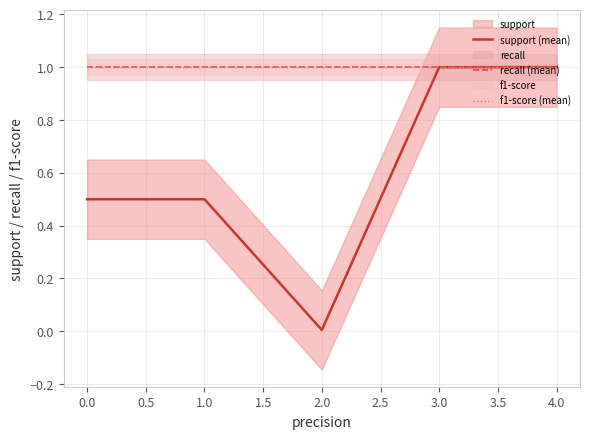

How many lines are shown in the chart?

3